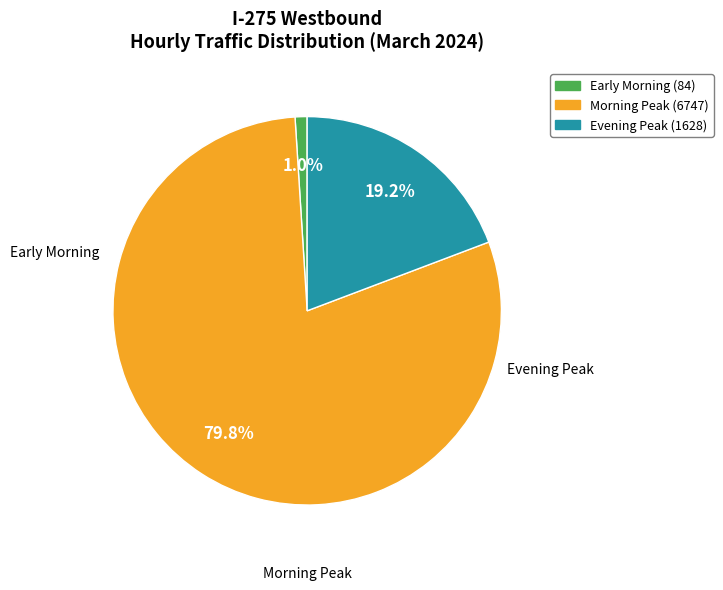

Does any single category account for the majority?

Yes